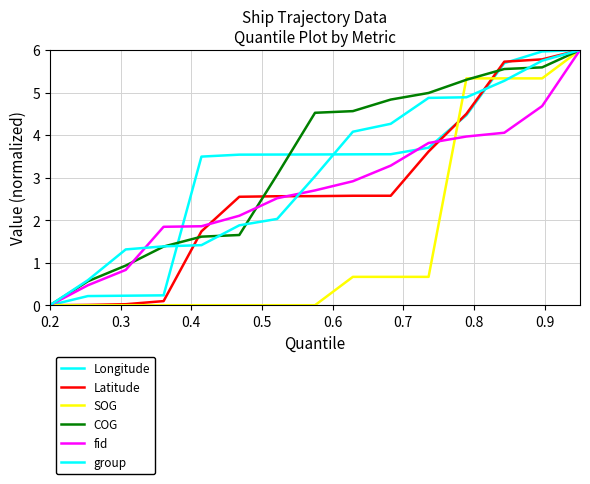

Which series has the widest spread of values?

Longitude